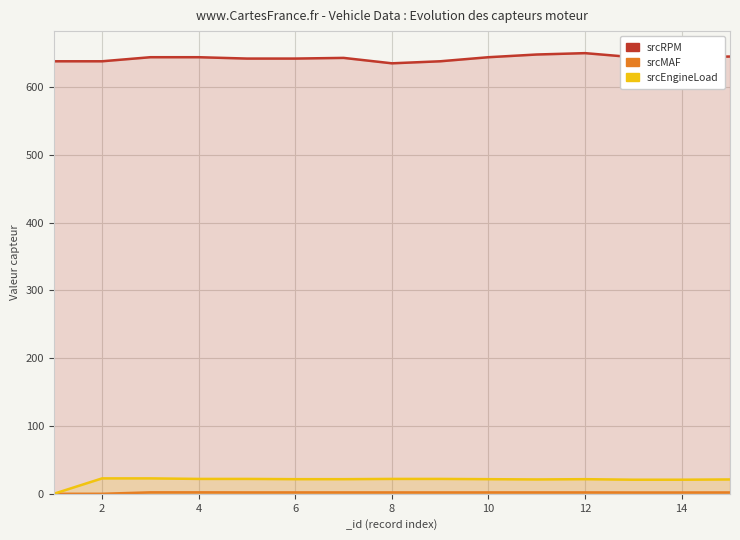

What is the difference between the maximum and minimum values in the srcMAF series?

2.1